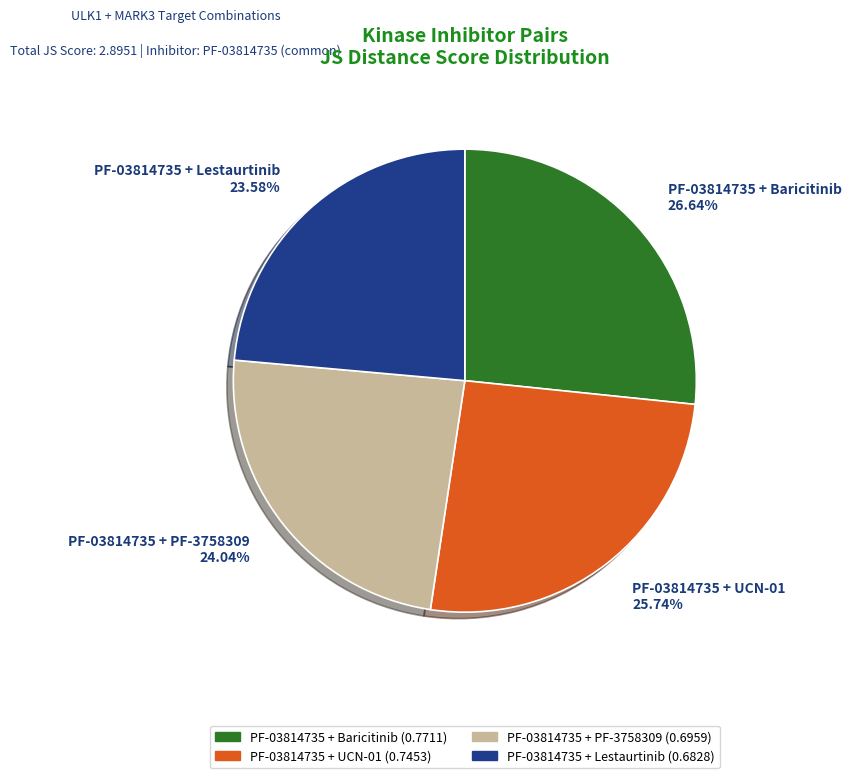

Does PF-03814735 + PF-3758309 represent more than half of the total?

No